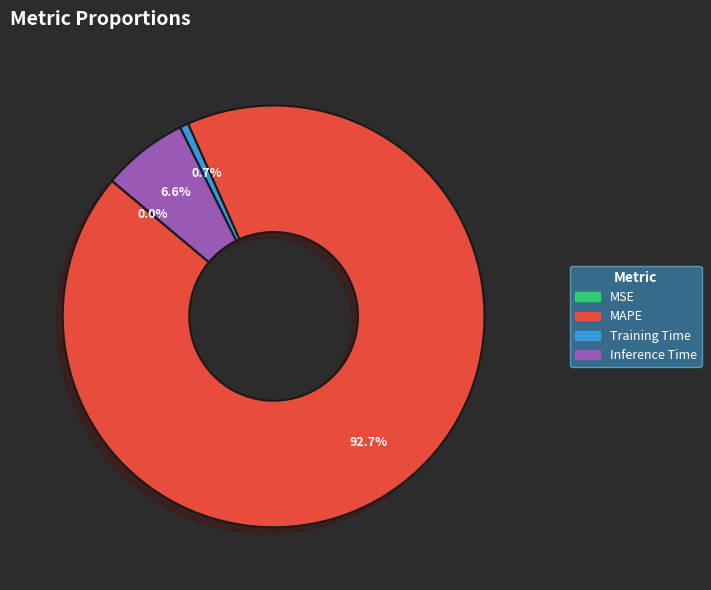

What percentage is the Inference Time slice, to the nearest percent?

7%